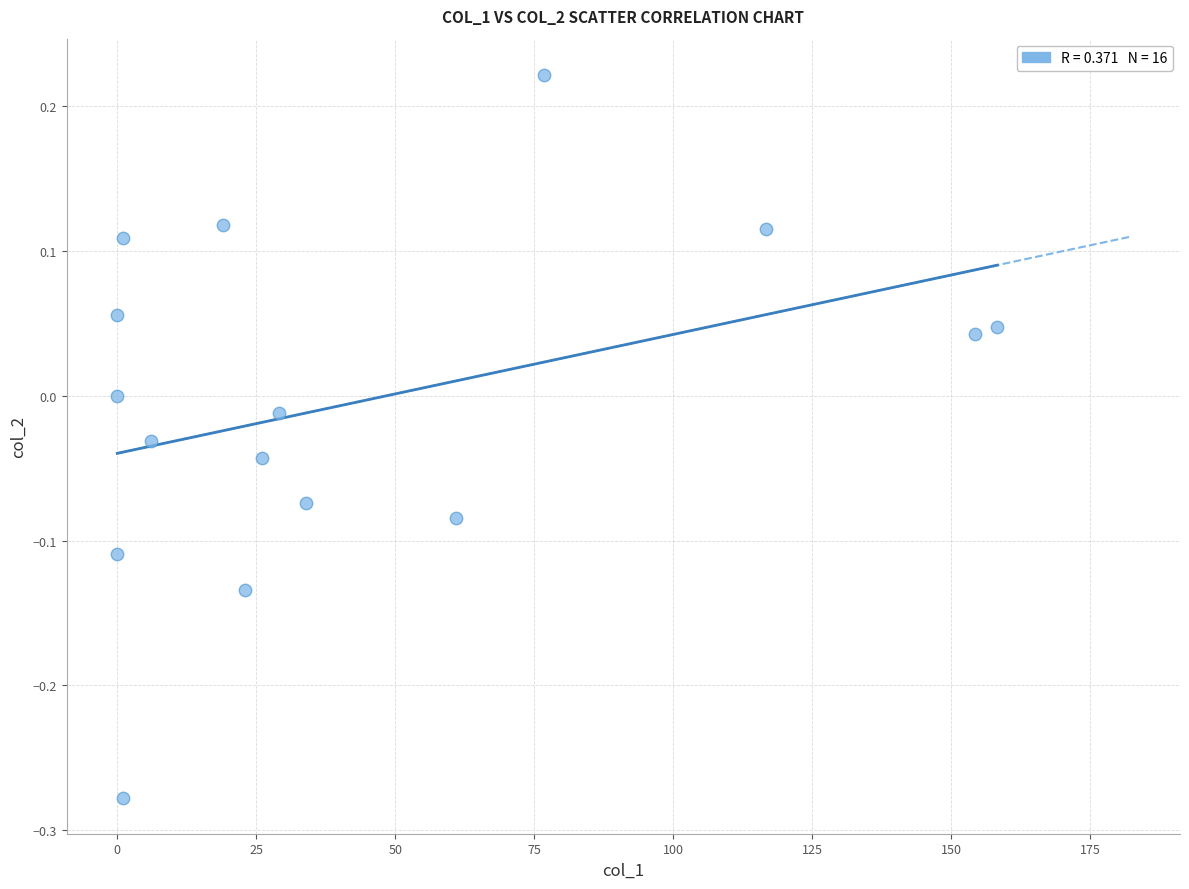

What is the range of X values (max minus min)?

158.3